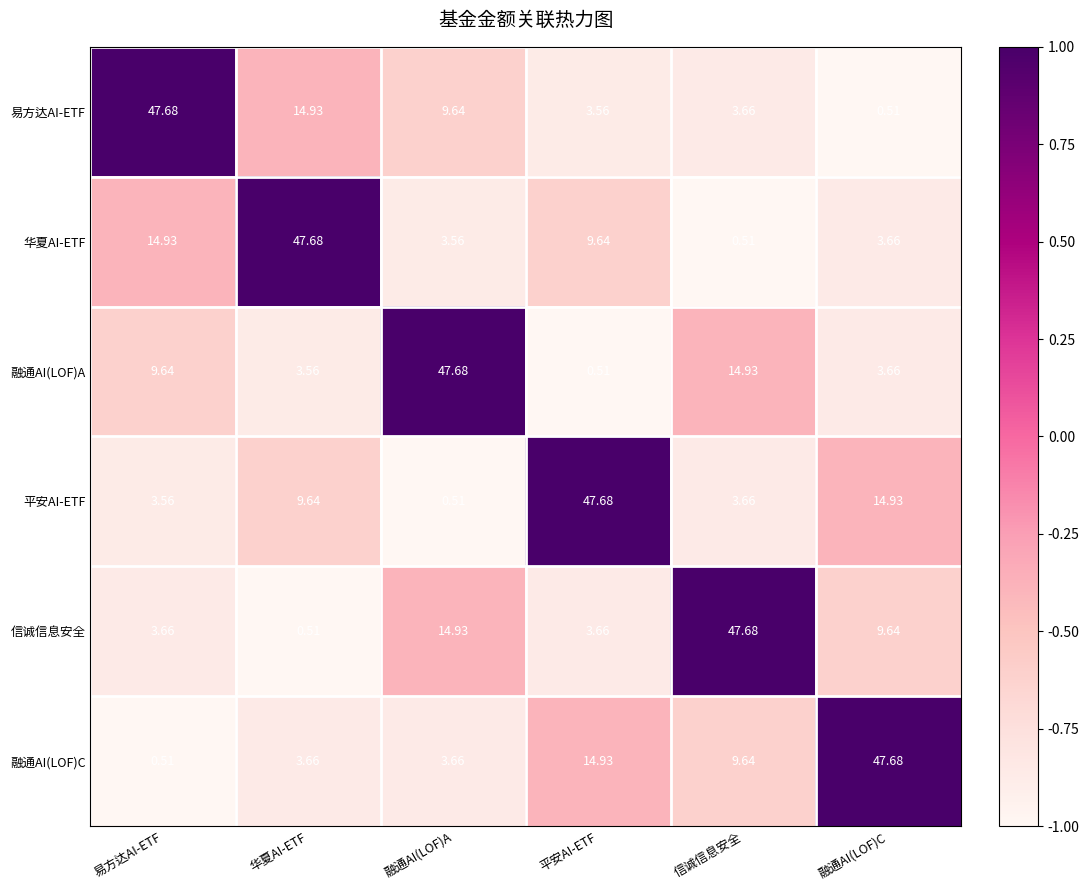

Is the value of 易方达AI-ETF at 信诚信息安全 greater than the value of 融通AI(LOF)A at 华夏AI-ETF?

Yes